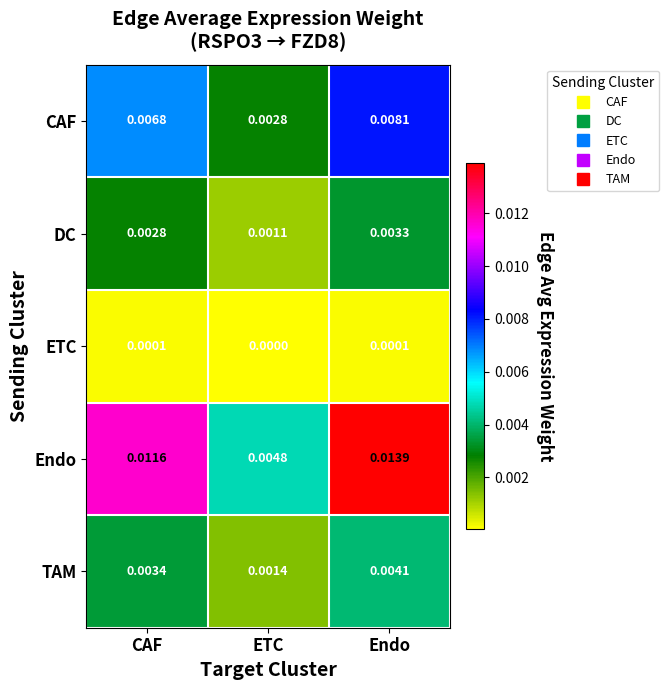

At CAF, list the series in order from smallest to largest.

ETC, DC, TAM, CAF, Endo